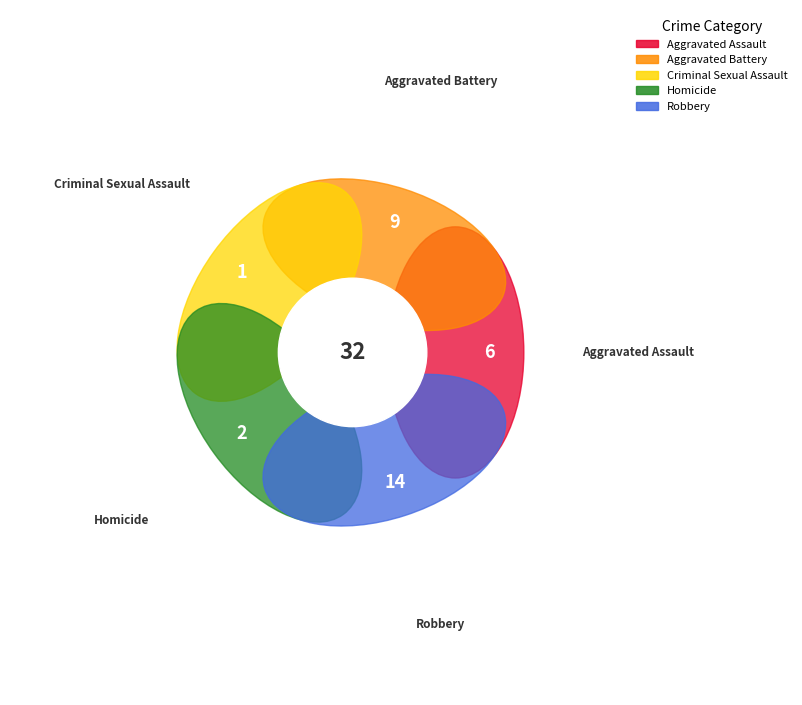

True or false: Aggravated Battery accounts for 28% of the total.

True